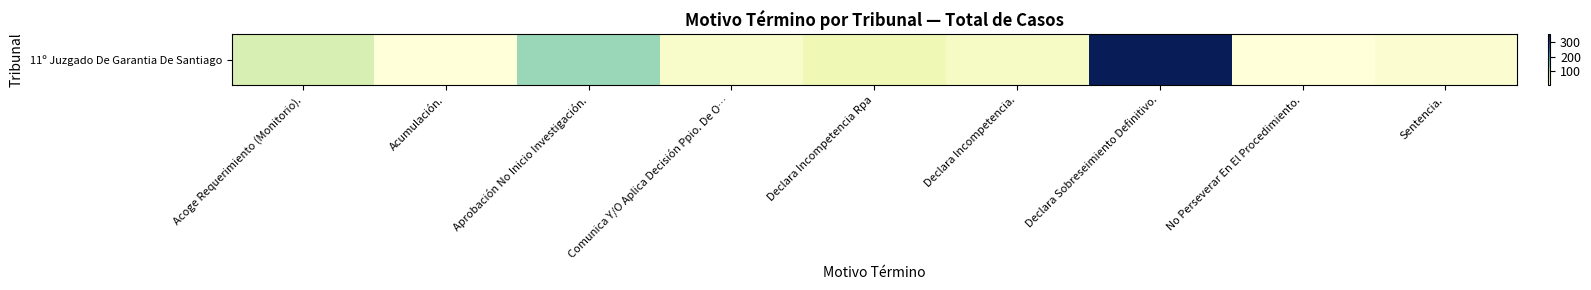

Which label corresponds to the smallest value in the chart?

No Perseverar En El Procedimiento.